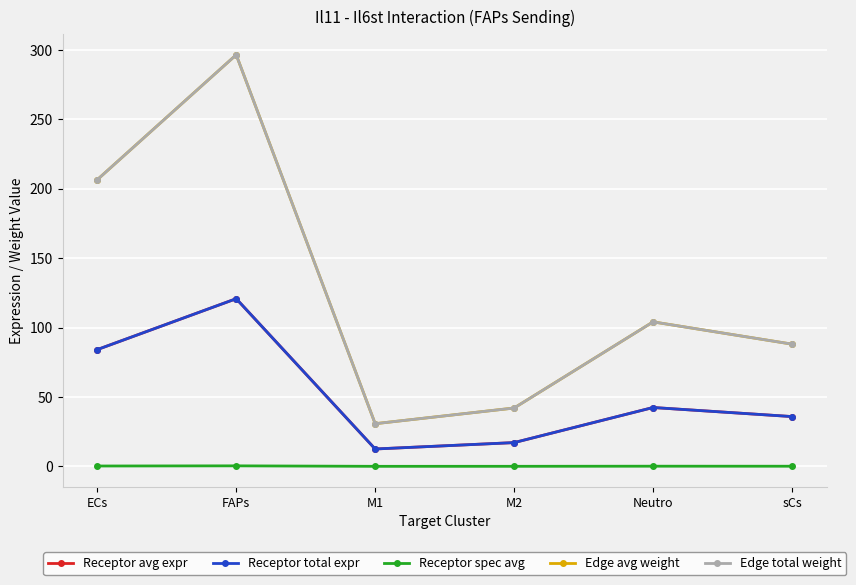

At which label is Receptor avg expr closest to 66?

ECs